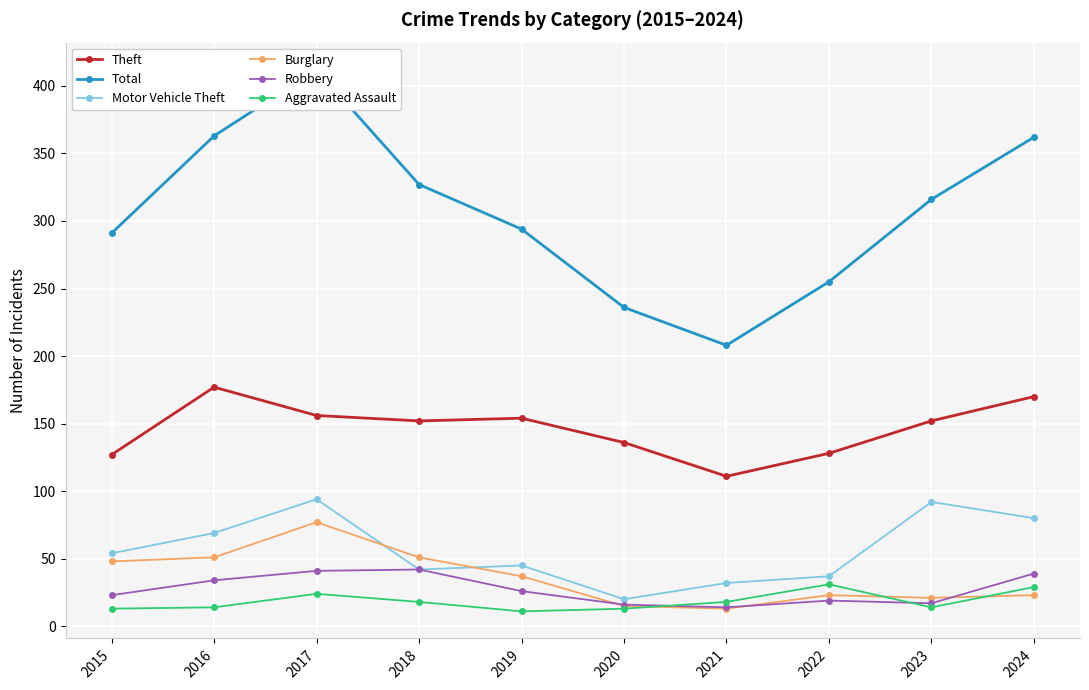

Reading left to right, extract all data points from this chart.

Theft: 2015=127	2016=177	2017=156	2018=152	2019=154	2020=136	2021=111	2022=128	2023=152	2024=170
Total: 2015=291	2016=363	2017=412	2018=327	2019=294	2020=236	2021=208	2022=255	2023=316	2024=362
Motor Vehicle Theft: 2015=54	2016=69	2017=94	2018=42	2019=45	2020=20	2021=32	2022=37	2023=92	2024=80
Burglary: 2015=48	2016=51	2017=77	2018=51	2019=37	2020=15	2021=13	2022=23	2023=21	2024=23
Robbery: 2015=23	2016=34	2017=41	2018=42	2019=26	2020=16	2021=14	2022=19	2023=17	2024=39
Aggravated Assault: 2015=13	2016=14	2017=24	2018=18	2019=11	2020=13	2021=18	2022=31	2023=14	2024=29